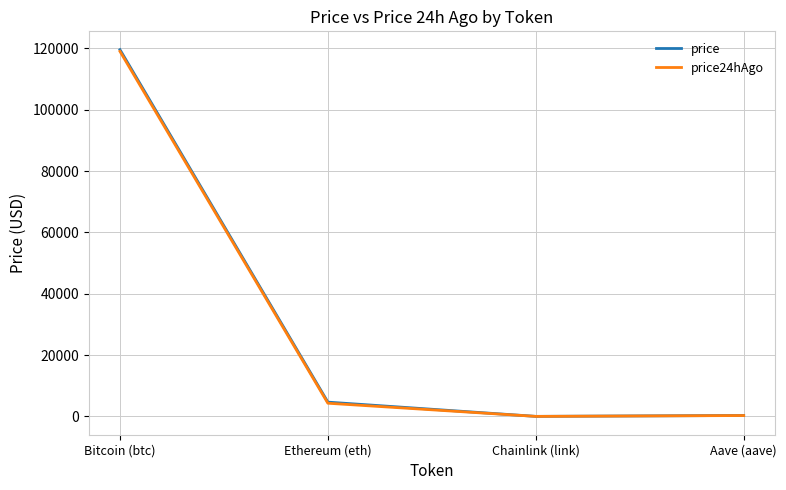

At which category does price reach its first local valley?

Chainlink (link)